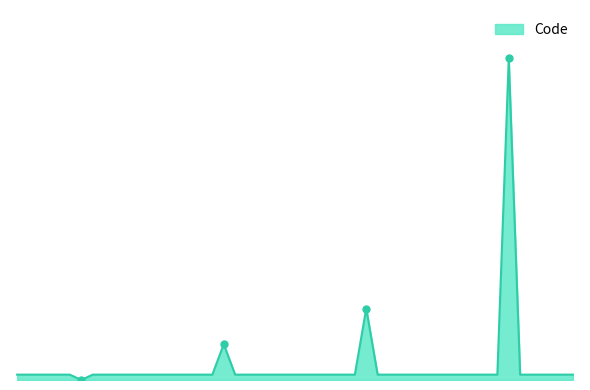

What is the sum of the values at 3.0 and 2.0?

11